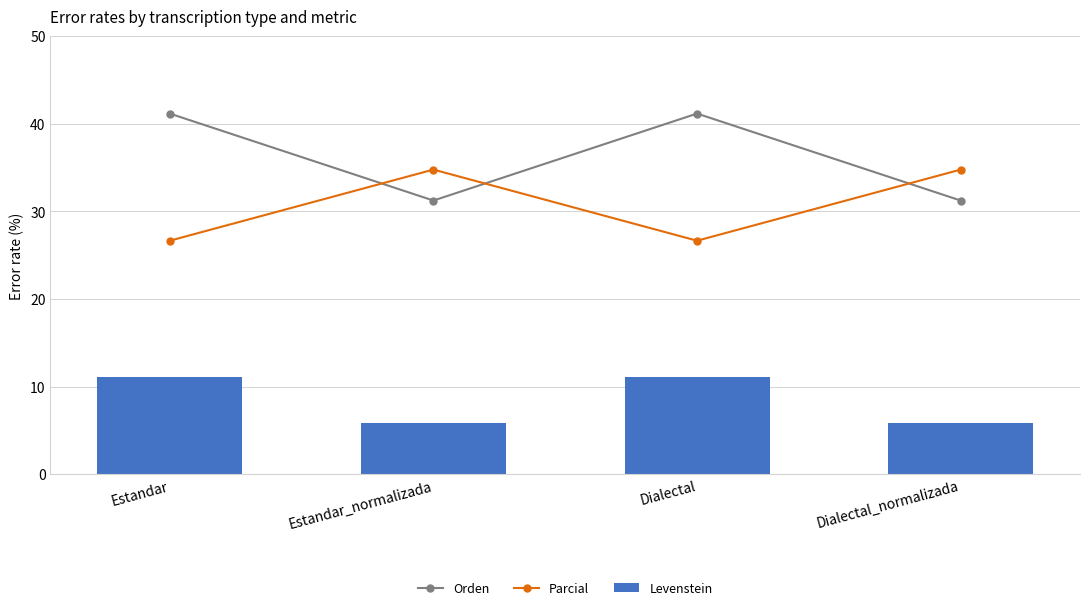

Reading left to right, transcribe all the data shown in this chart.

Orden: 41.2	31.2	41.2	31.2
Parcial: 26.7	34.8	26.7	34.8
Levenstein: 11.1	5.9	11.1	5.9